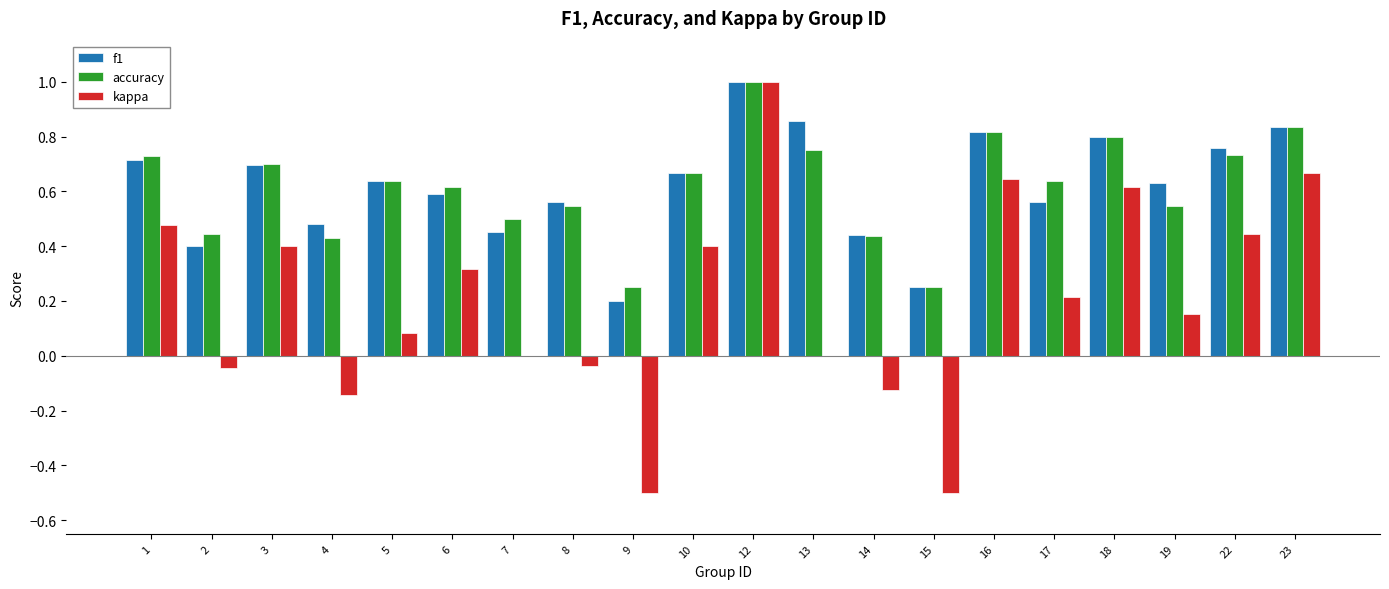

Which series changed the most between 2 and 6?

kappa